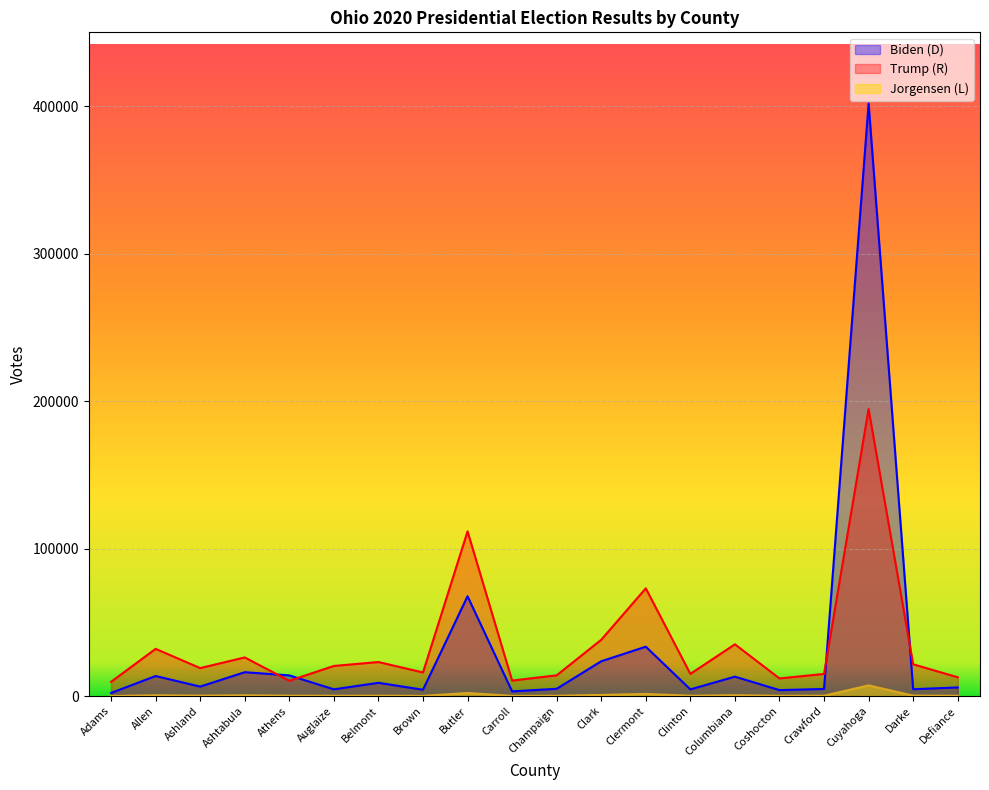

At Ashtabula, list the series in order from largest to smallest.

Trump (R), Biden (D), Jorgensen (L)